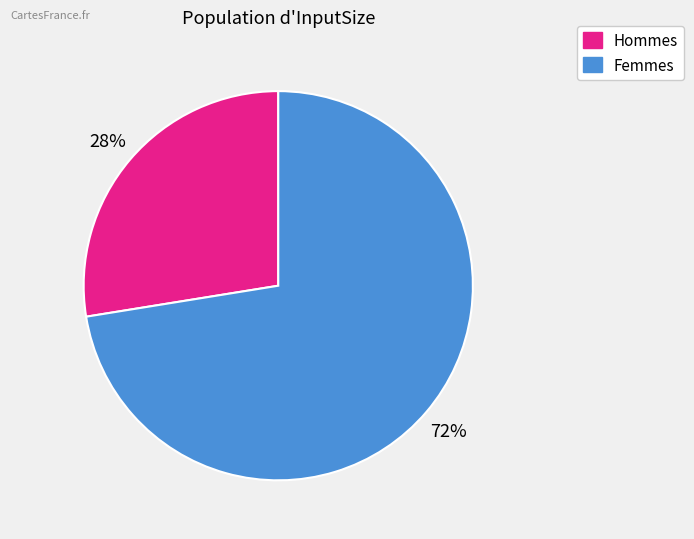

Is there a majority slice in this chart?

Yes